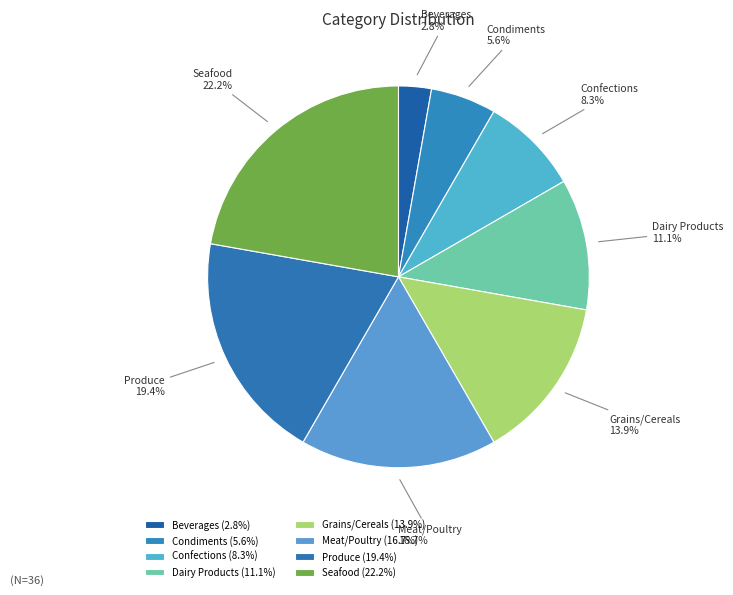

To the nearest percent, what is the difference between the Meat/Poultry and Produce slice percentages?

3%